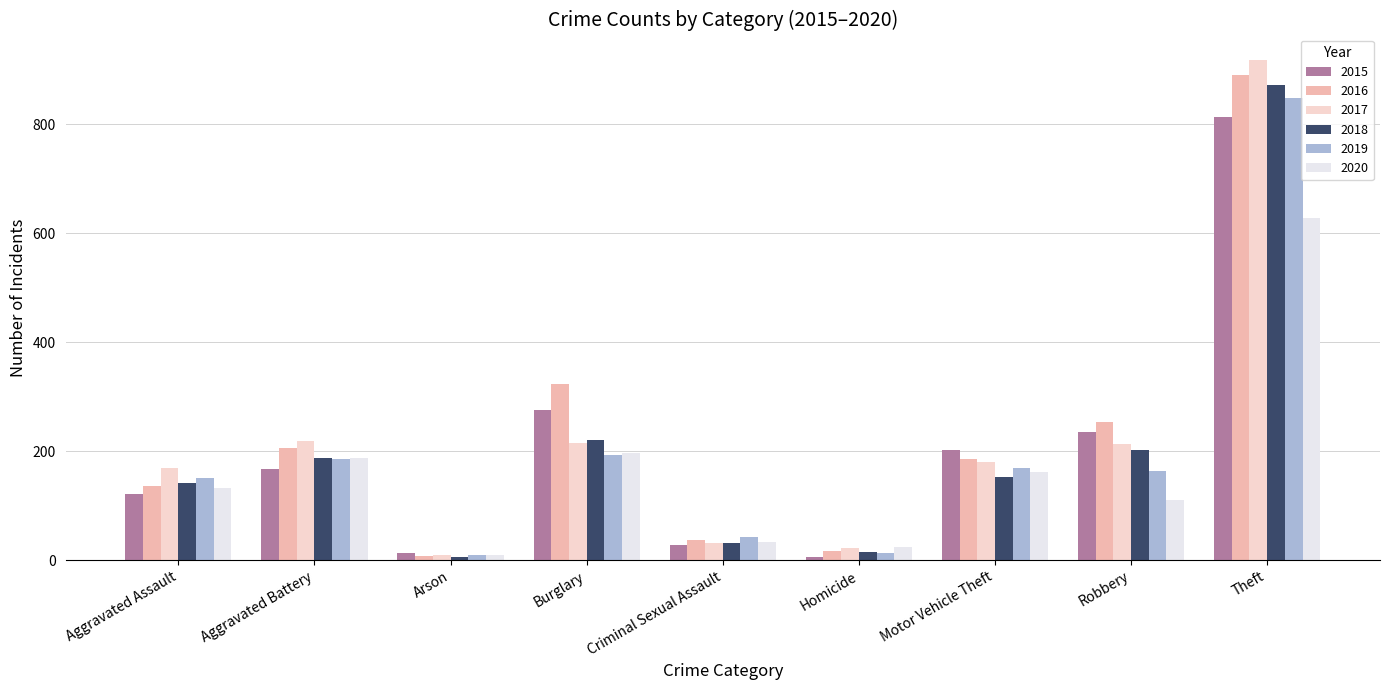

What is the sum of the 2018 values at Motor Vehicle Theft and Criminal Sexual Assault?

183